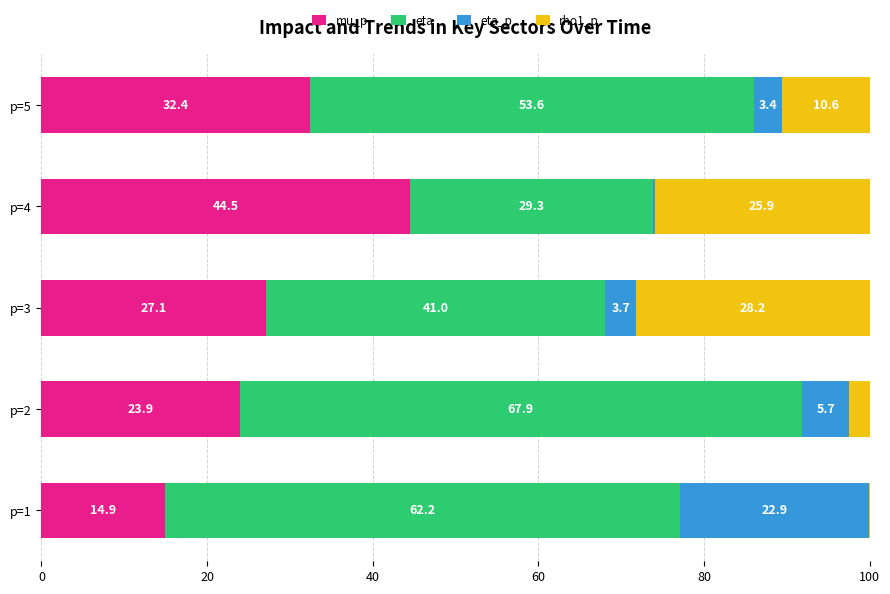

Count the number of categories in the chart.

5